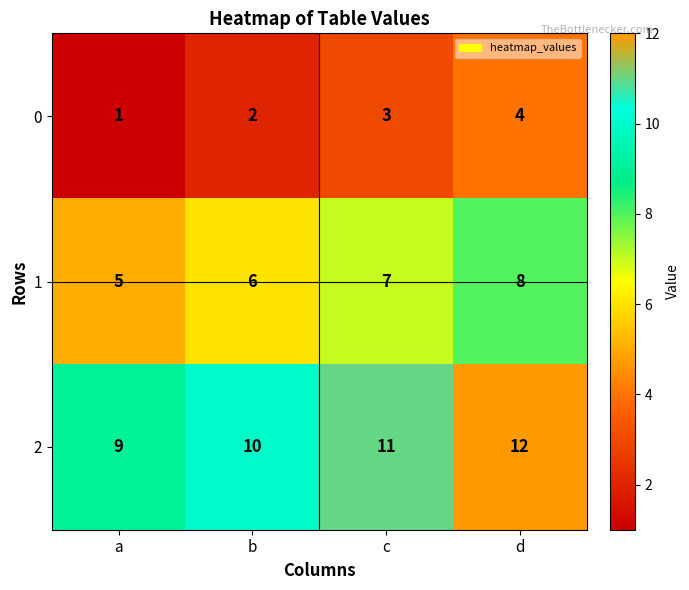

The value of 1 at a is 8. True or false?

False